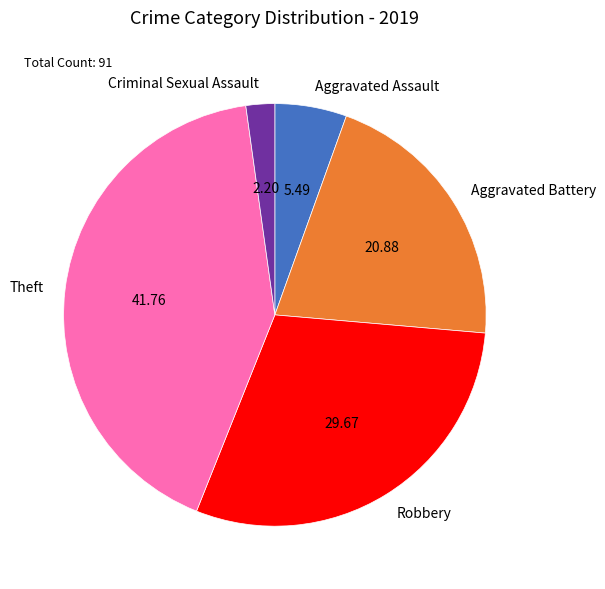

Does Criminal Sexual Assault represent more than half of the total?

No